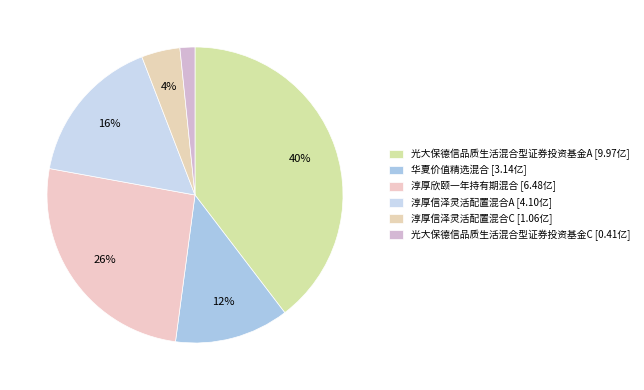

How many slices are in this pie chart?

6